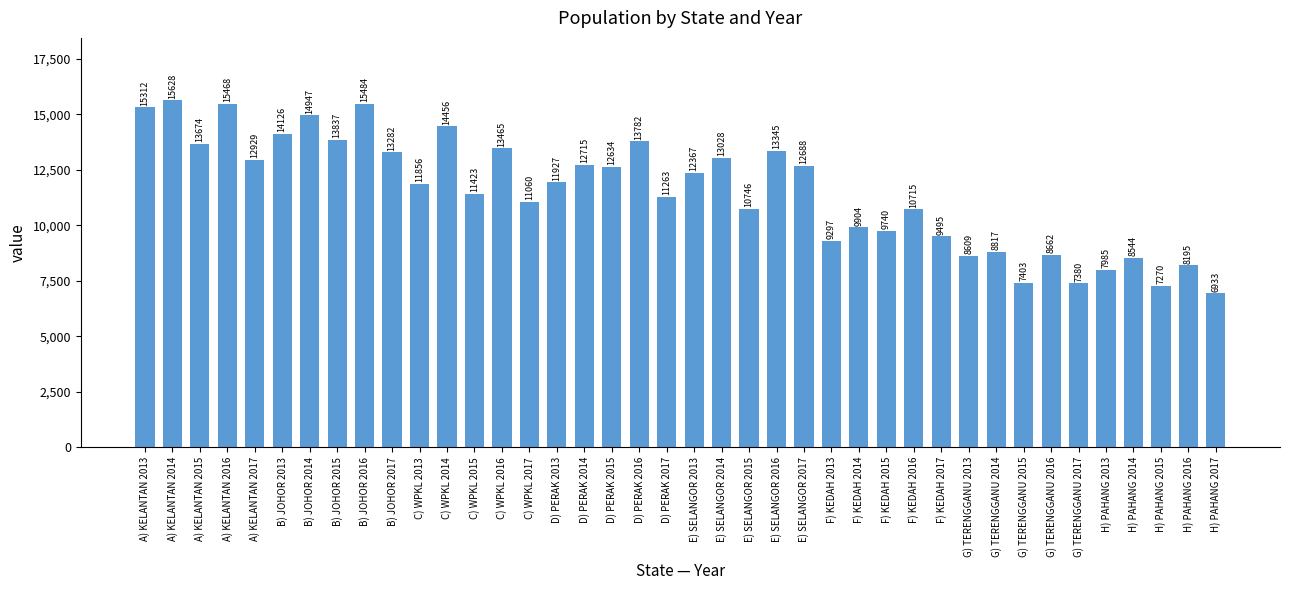

What is the label of the 25th bar from the right?

D) PERAK 2013